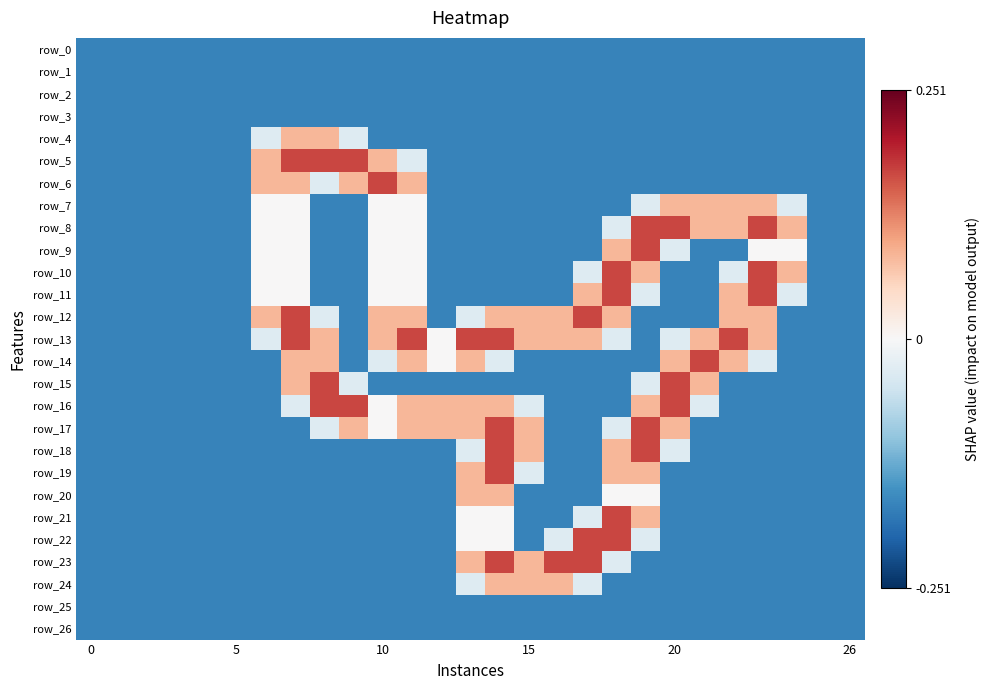

Which series has the largest total across all categories?

row_13